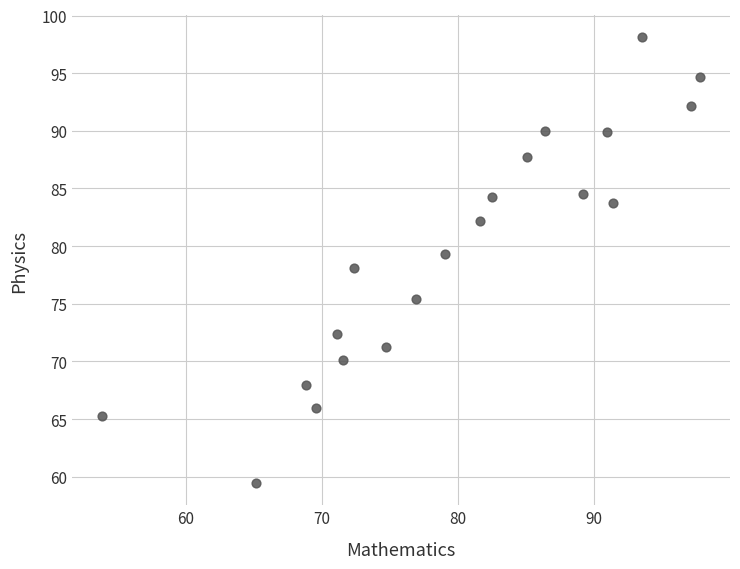

What is the range of X values (max minus min)?

43.9